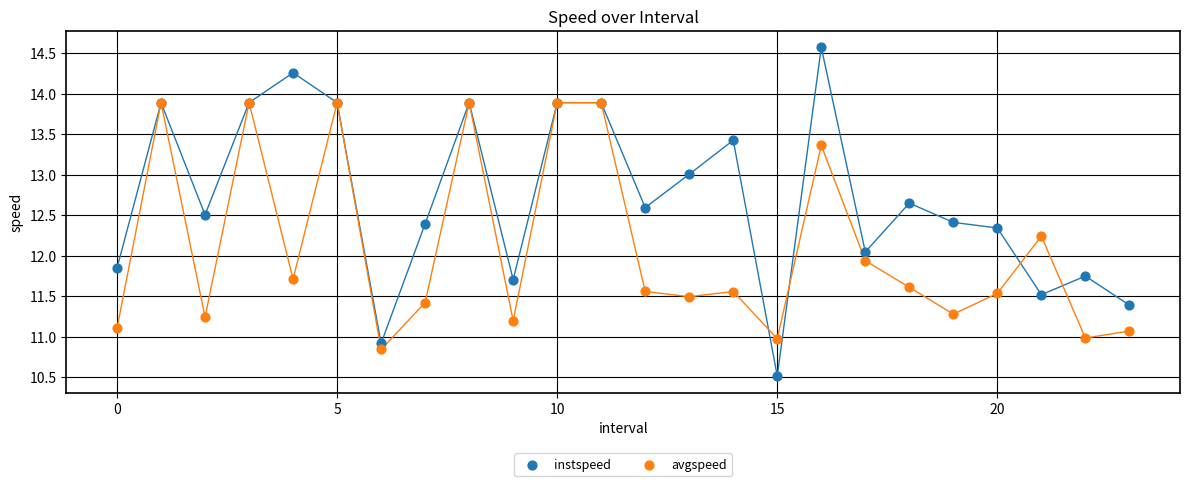

Which series has the largest Y range (max minus min)?

instspeed